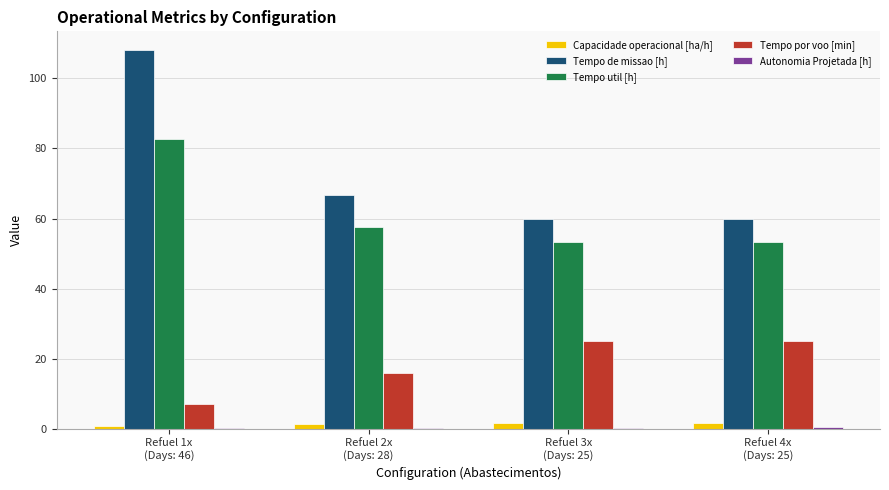

The Tempo util [h] series shows 82.8 at Refuel 1x
(Days: 46). True or false?

True